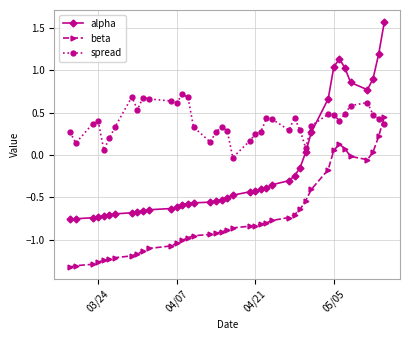

How many values in beta are below zero?

34